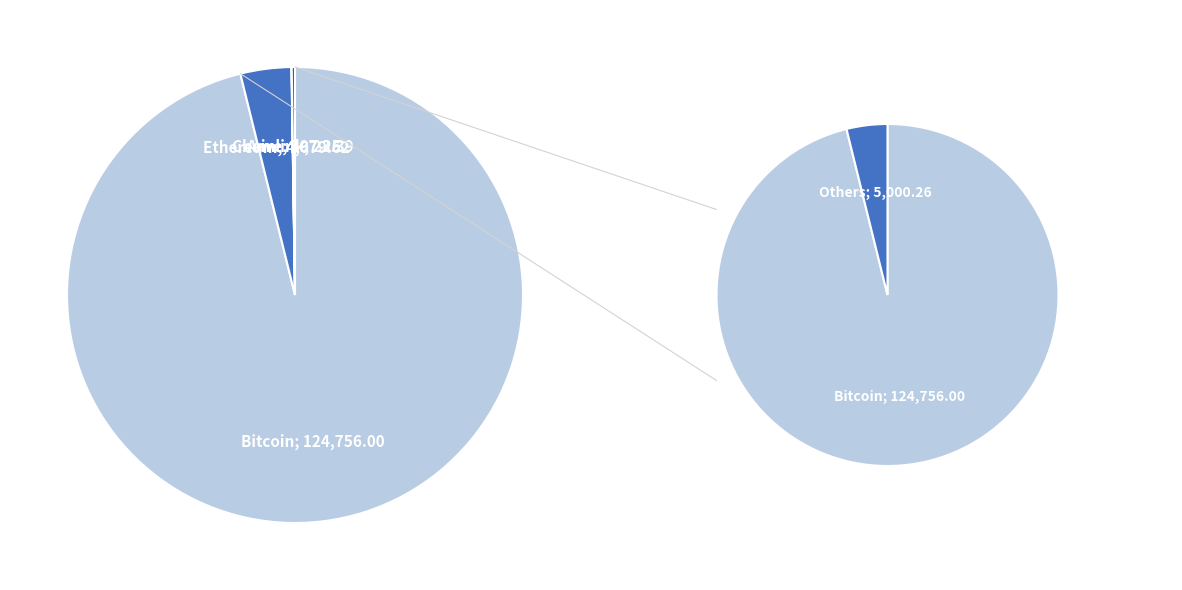

Is there a majority slice in this chart?

Yes